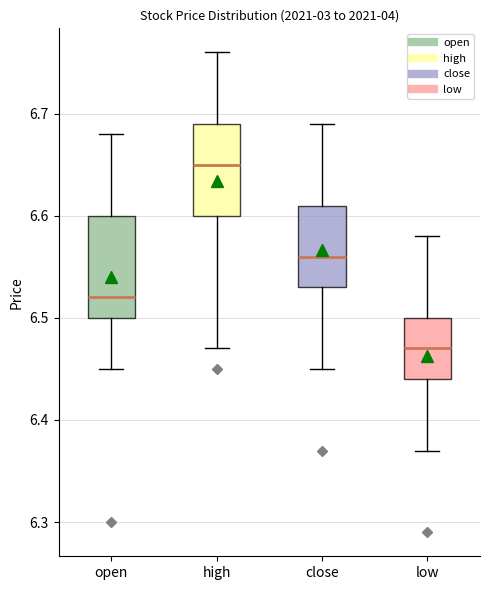

Where is the upper edge of the box for low on the y-axis? The values are not printed on the chart, so give them approximately, as read against the axis.

6.50